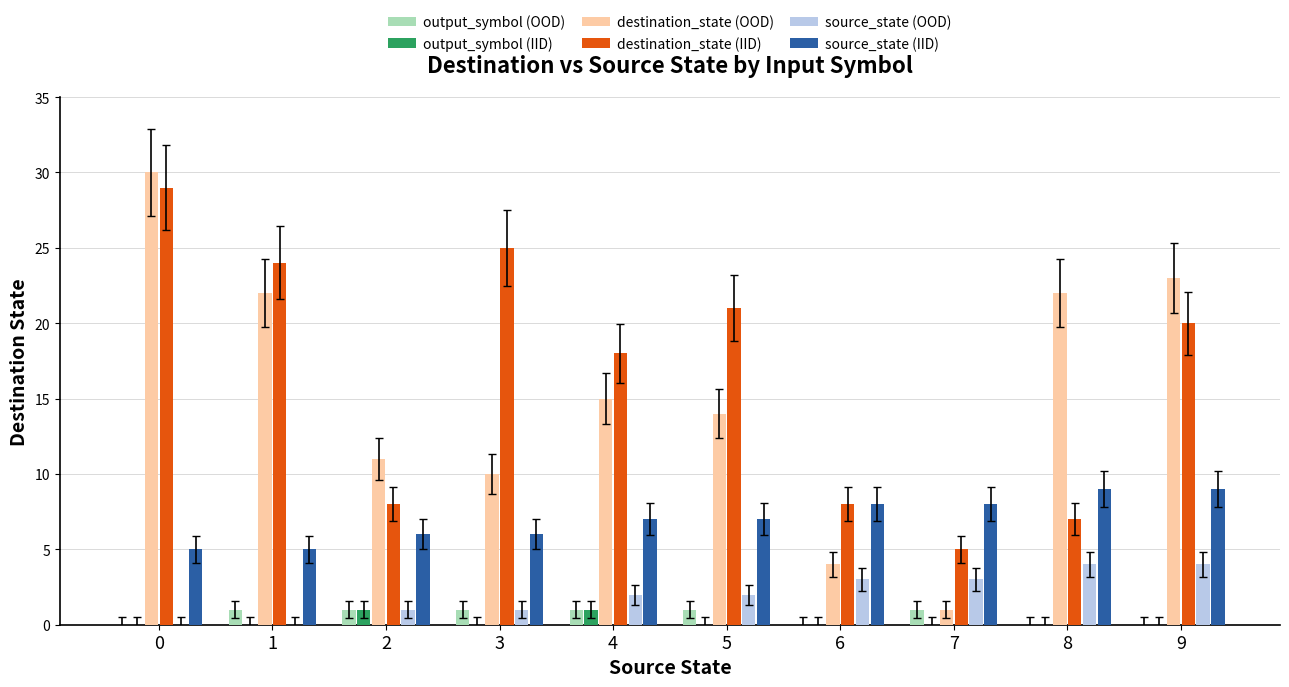

How many groups of bars are there?

10